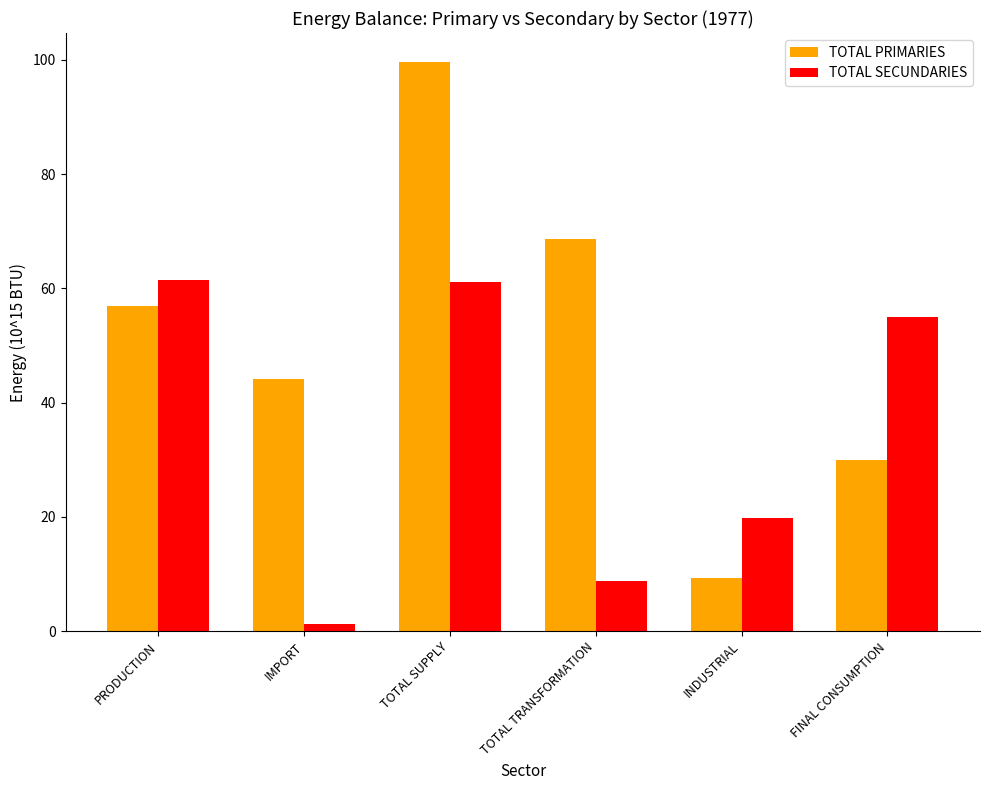

What is the label of the 2nd bar from the right?

INDUSTRIAL